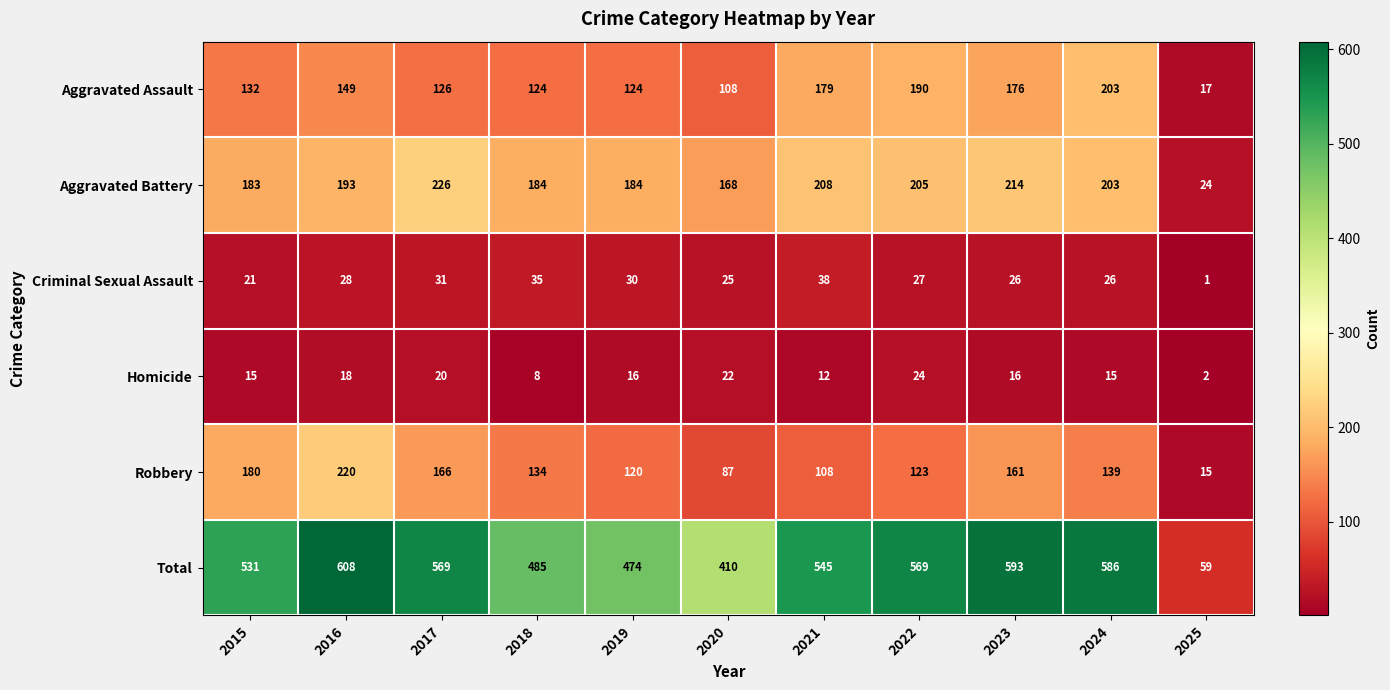

What is the sum of the Robbery values at 2019 and 2020?

207